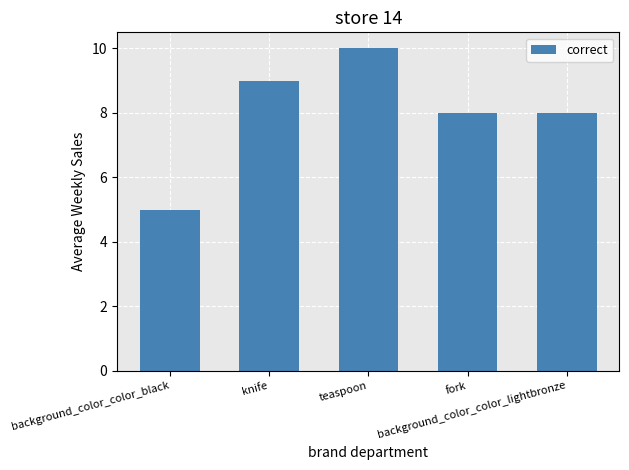

True or false: the data shows 10 at teaspoon.

True